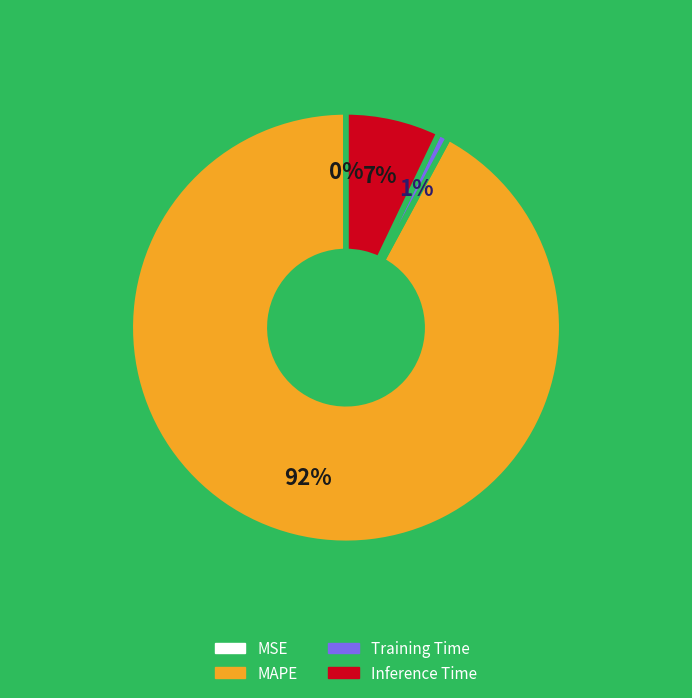

To the nearest percent, what portion does Training Time represent?

1%